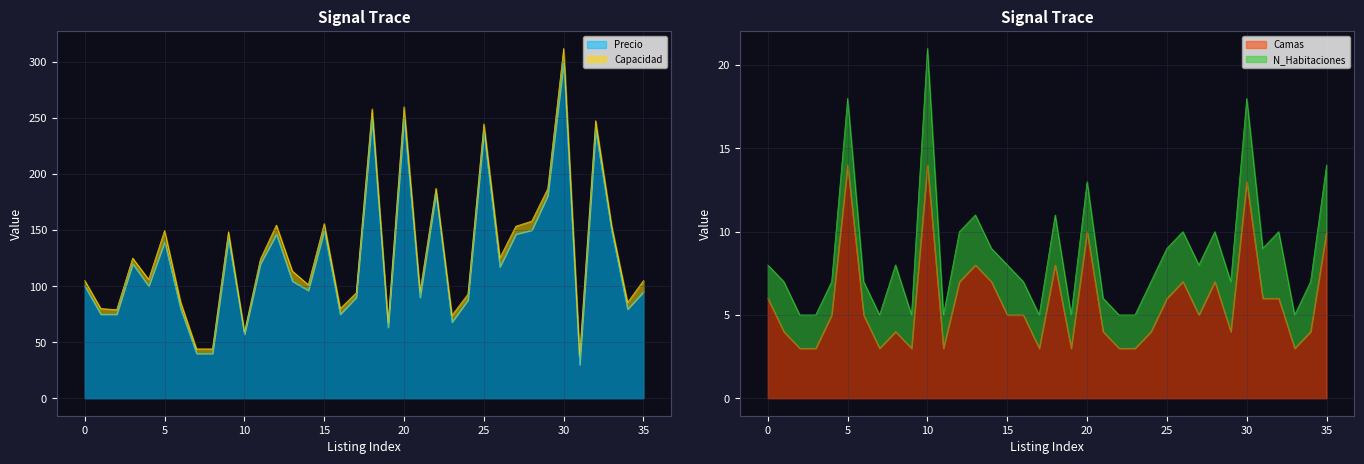

How many interior local peaks does the Camas series have?

9